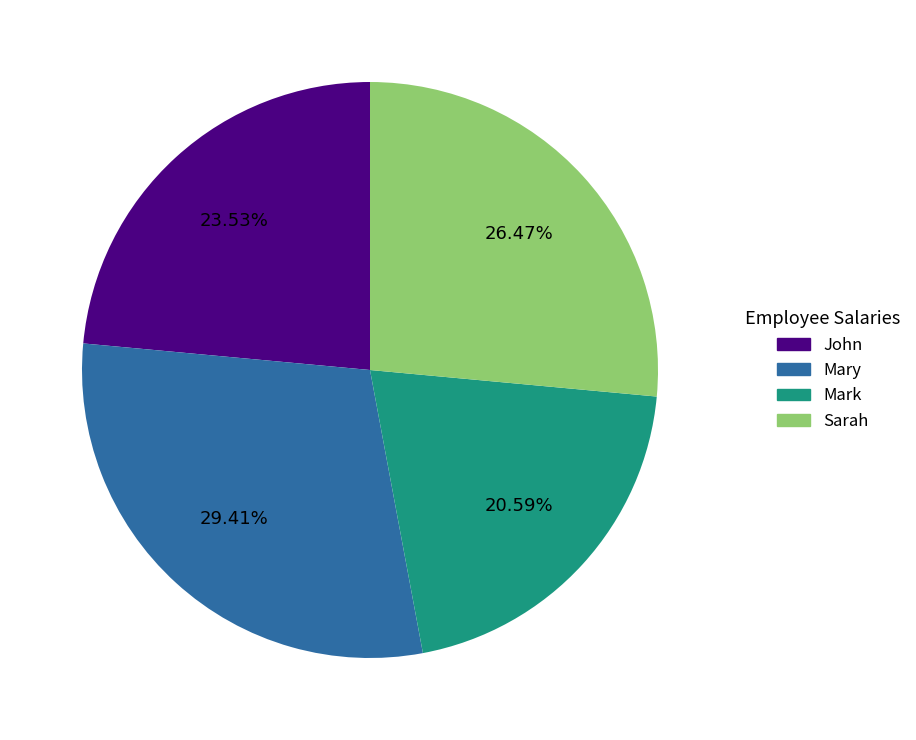

Which category has the smallest portion of the pie?

Mark